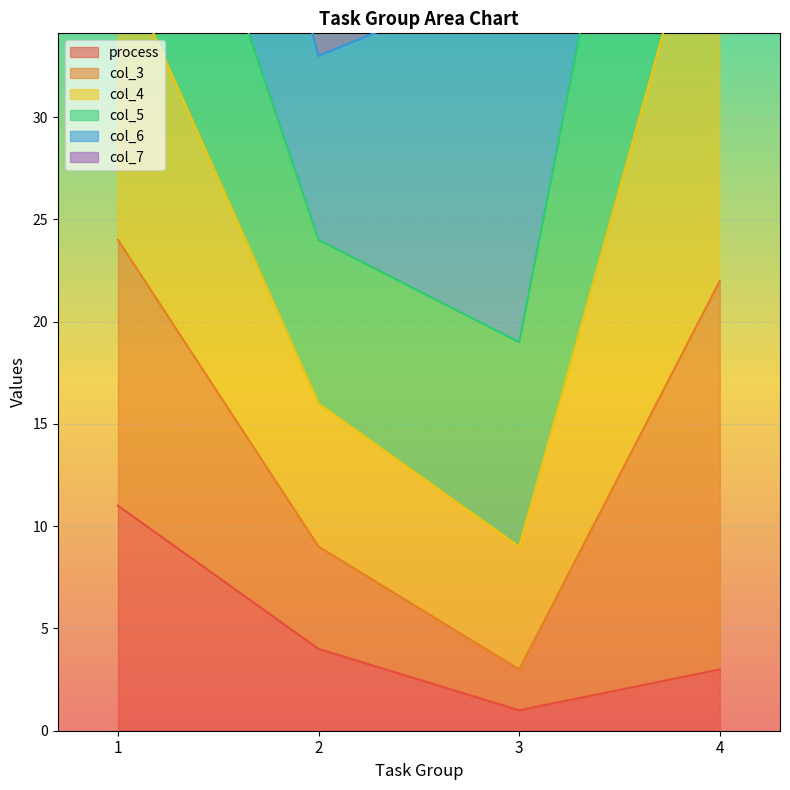

At which label does process reach its peak?

1